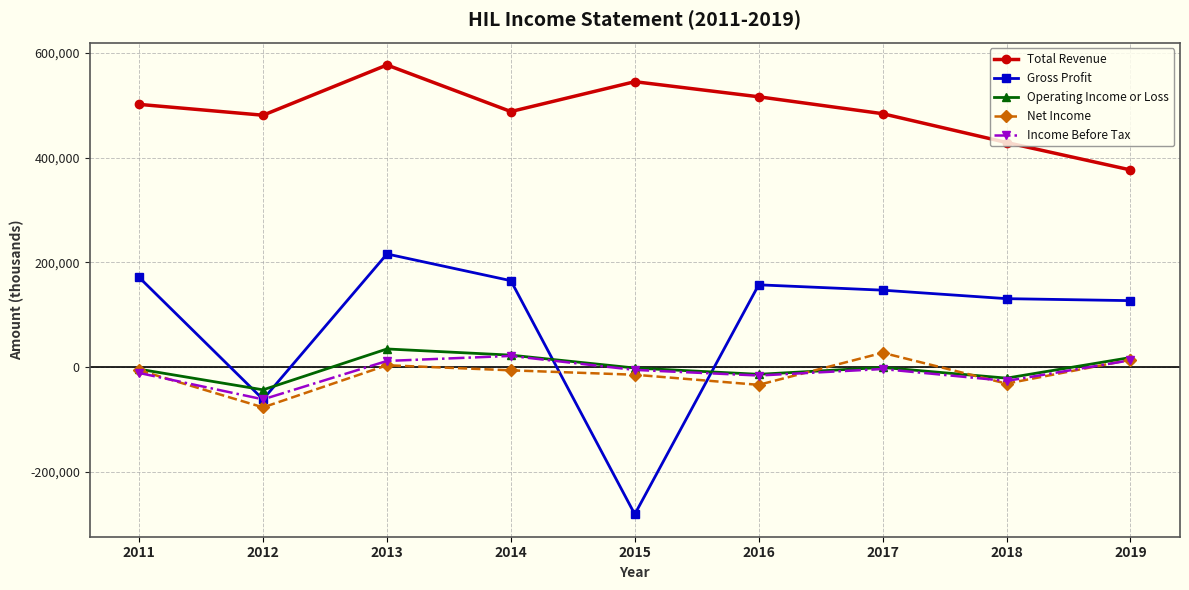

In Gross Profit, how many points are higher than both neighbors (excluding endpoints)?

2